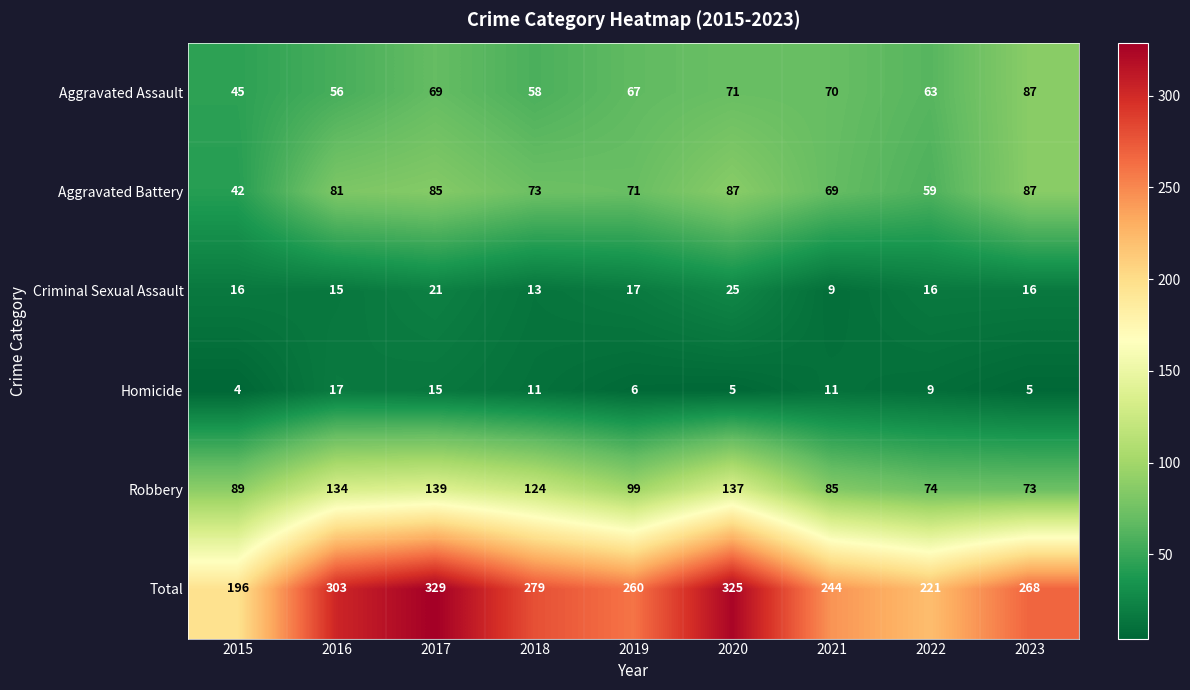

At 2018, list the series in order from largest to smallest.

Total, Robbery, Aggravated Battery, Aggravated Assault, Criminal Sexual Assault, Homicide